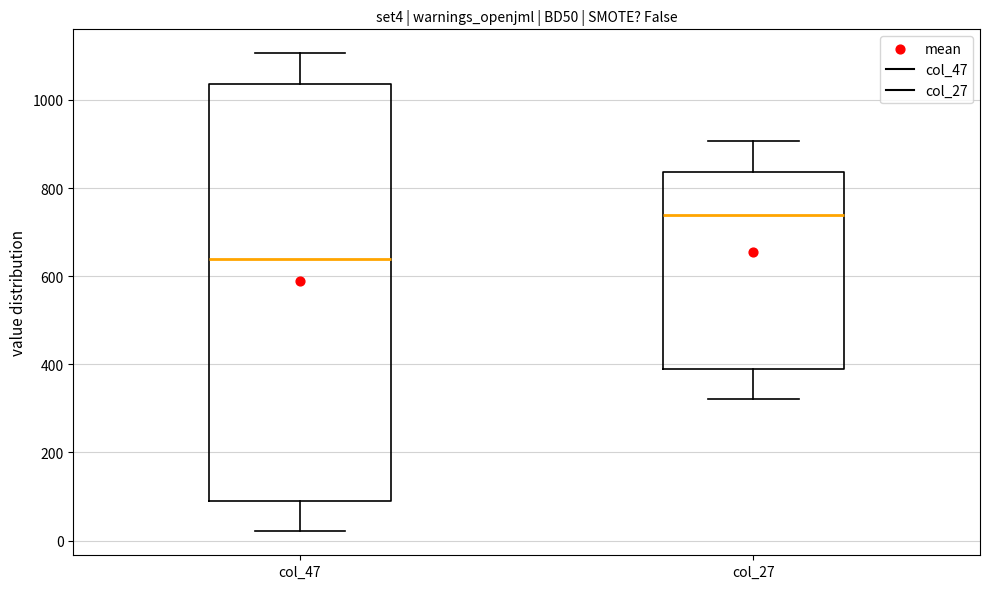

Which box's median line is the highest?

col_27